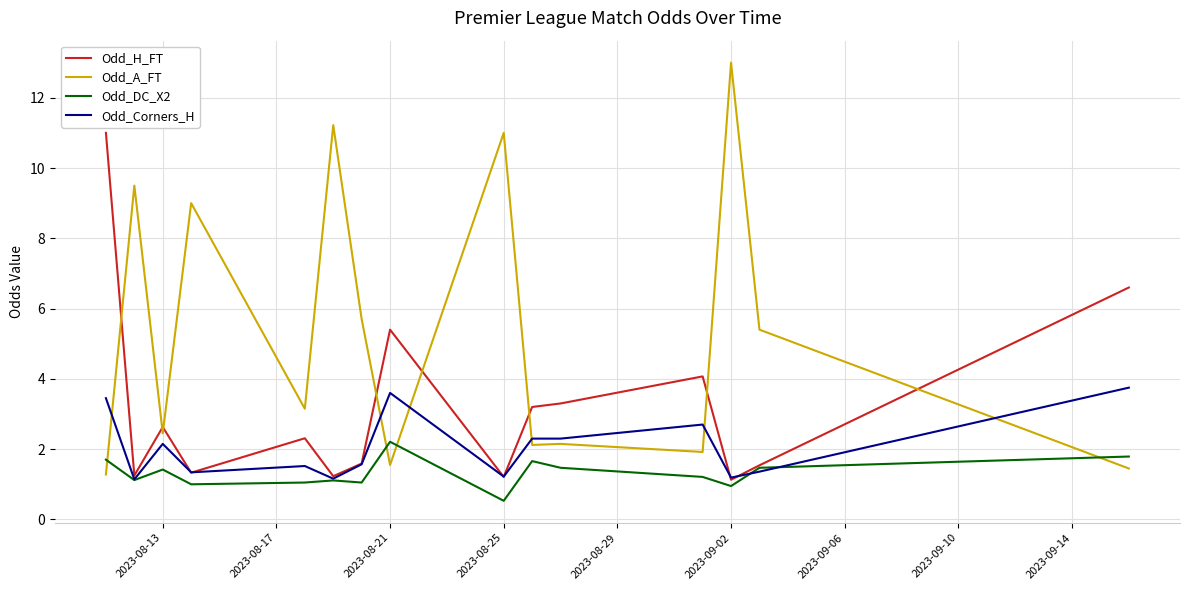

What is the highest value of the Odd_A_FT series?

13.0